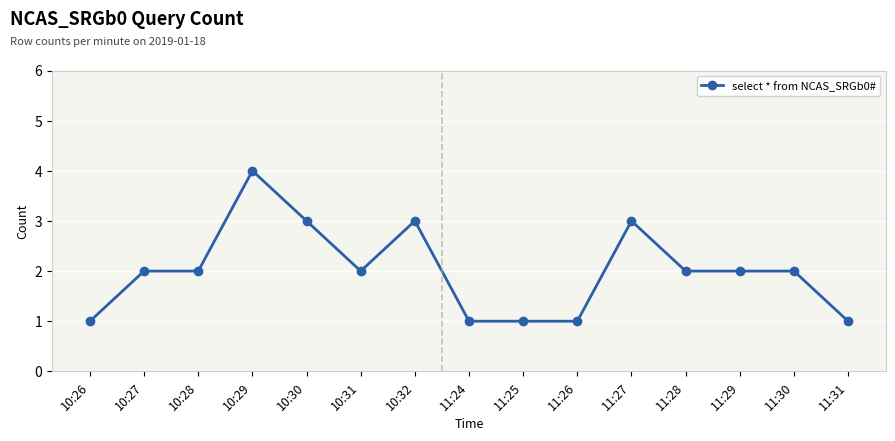

Is it true that the value at 11:26 is 1?

True